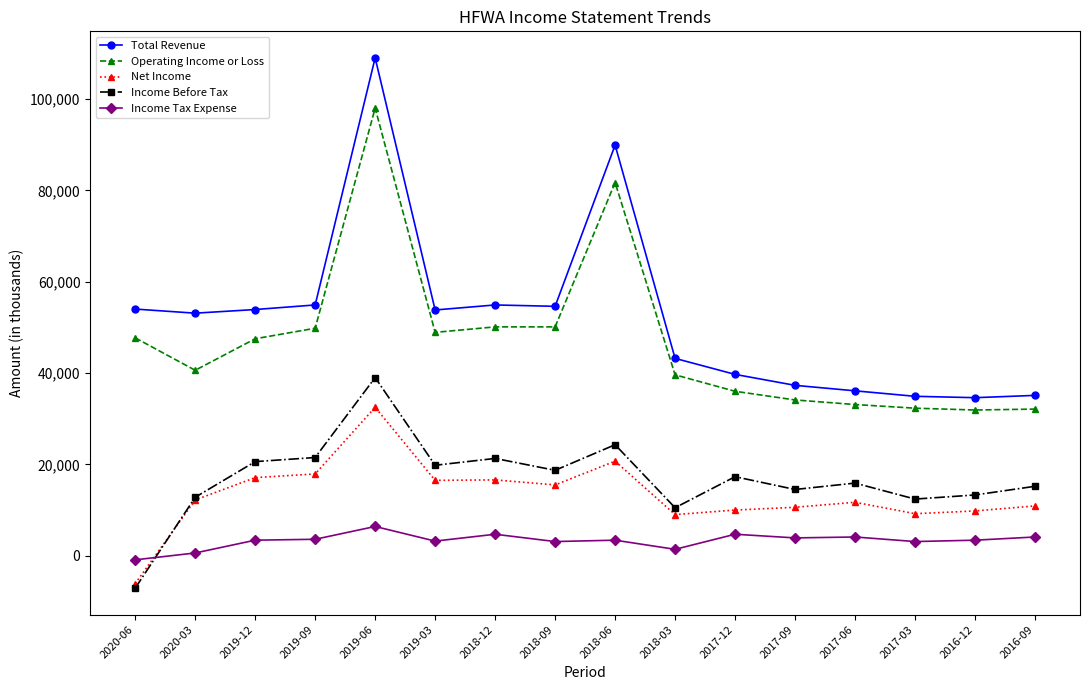

What is the sum of the Income Tax Expense values at 2019-09 and 2017-03?

6700